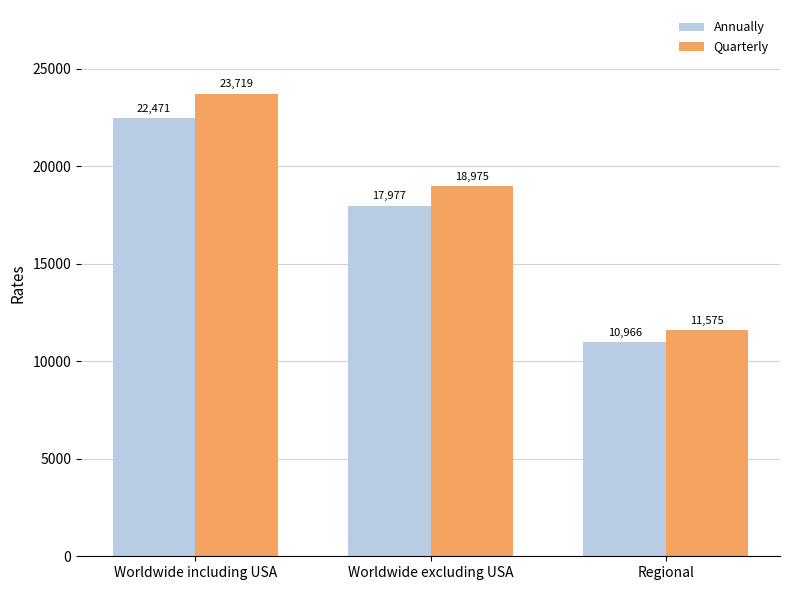

How many bars are there in each group?

2